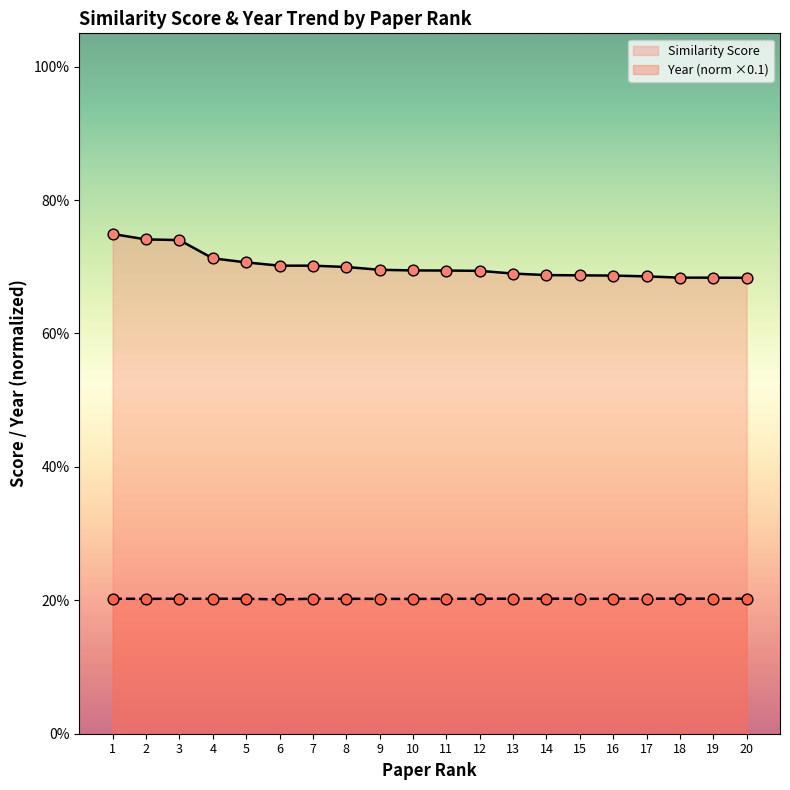

At how many categories does at least one series exceed 0?

20